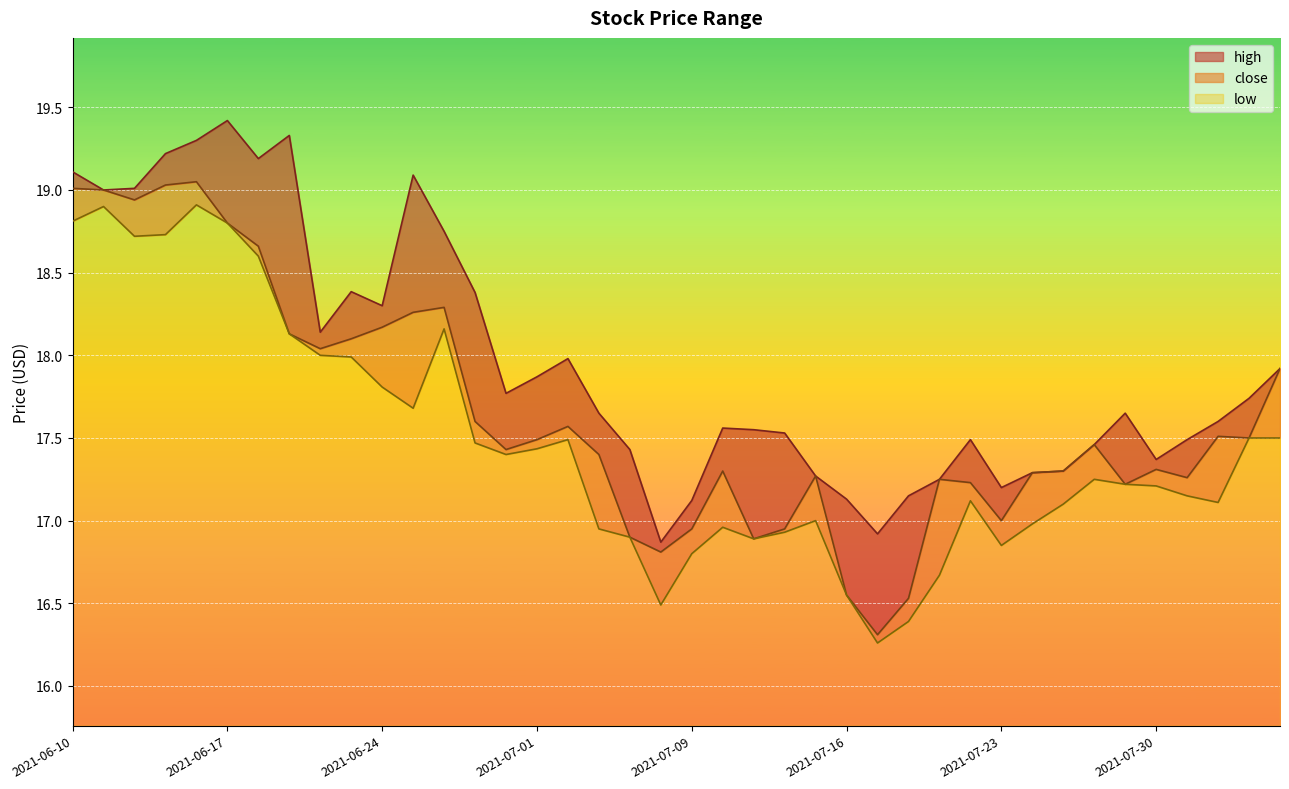

What is the average value of the close series?

17.6